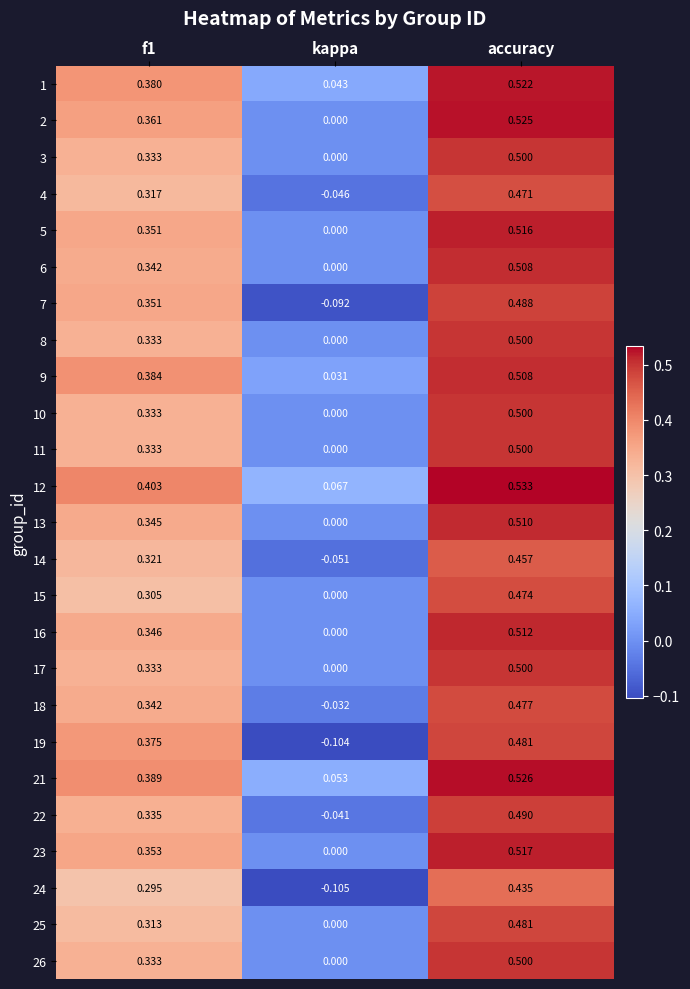

At which category is the sum across all series the highest?

accuracy